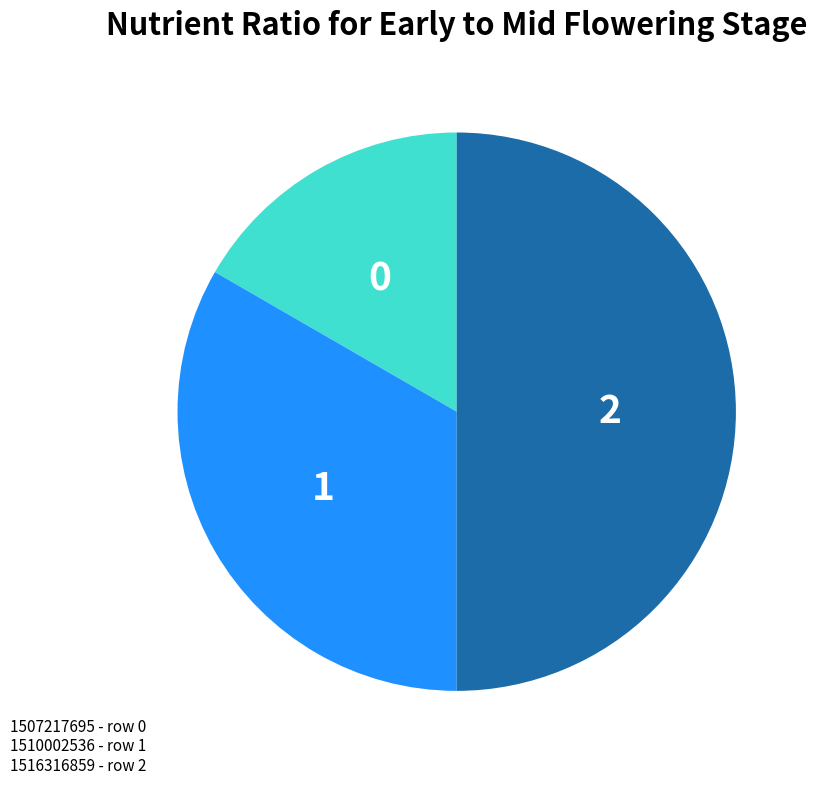

Is it true that 1516316859 is 65% of the pie?

False